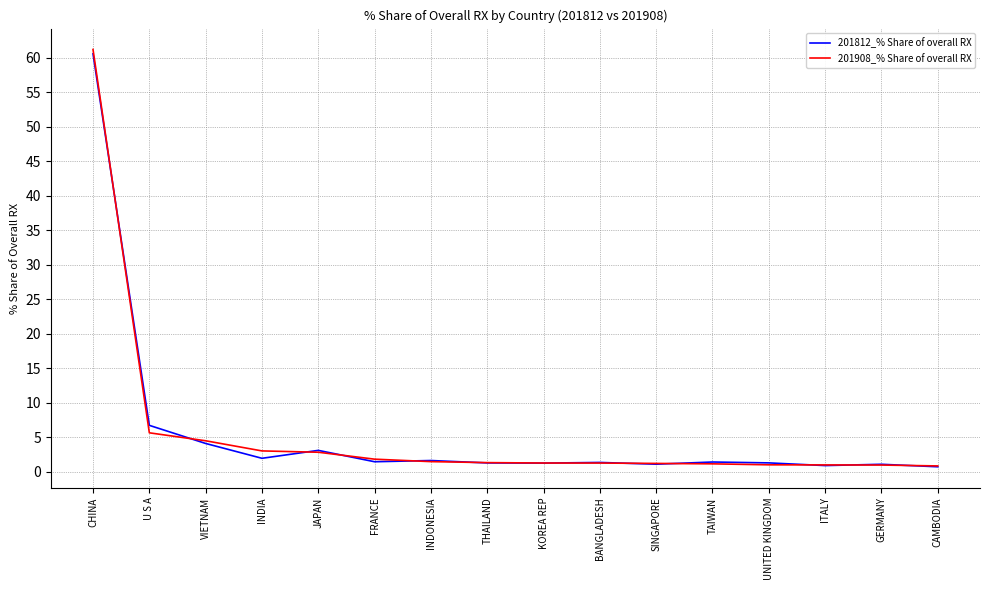

At which label does 201908_% Share of overall RX first exceed 1?

CHINA